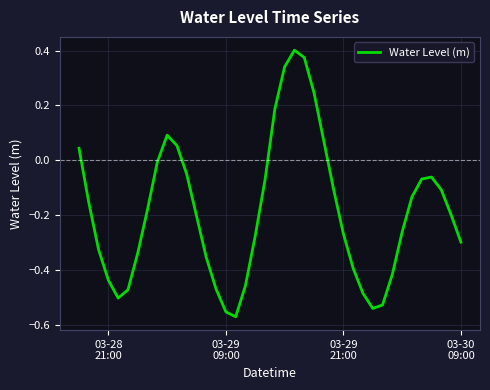

What is the difference between the maximum and minimum values?

1.0